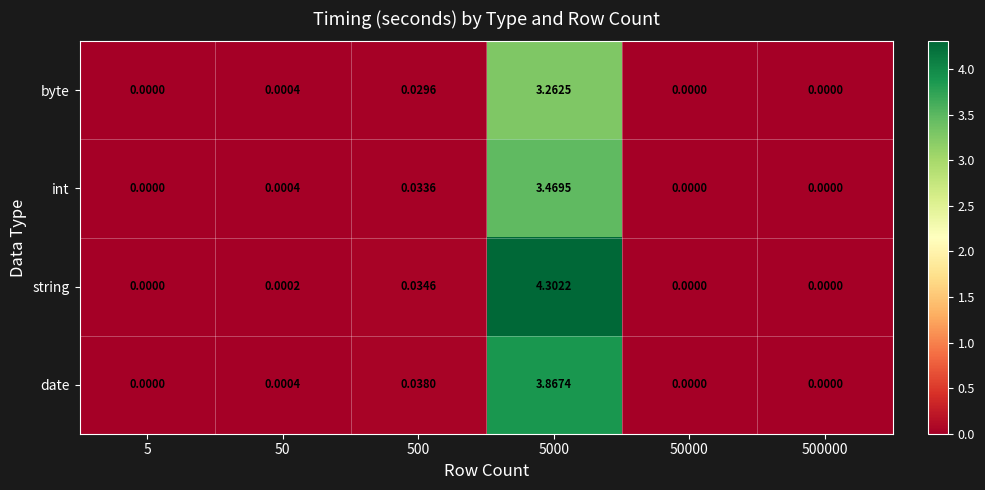

List the series in order of their overall mean, highest first.

string, date, int, byte